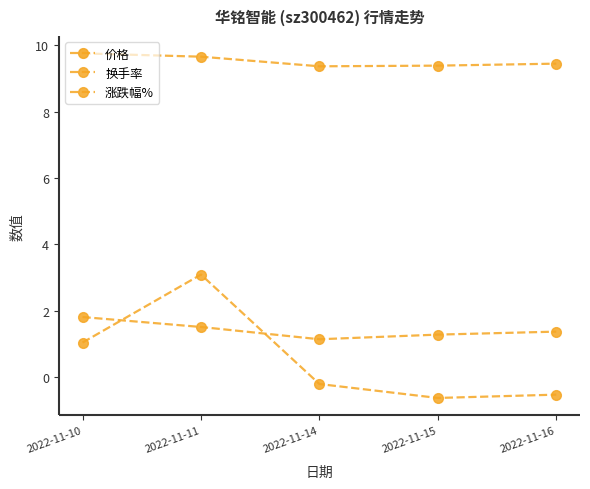

At which label does 价格 reach its minimum?

2022-11-14